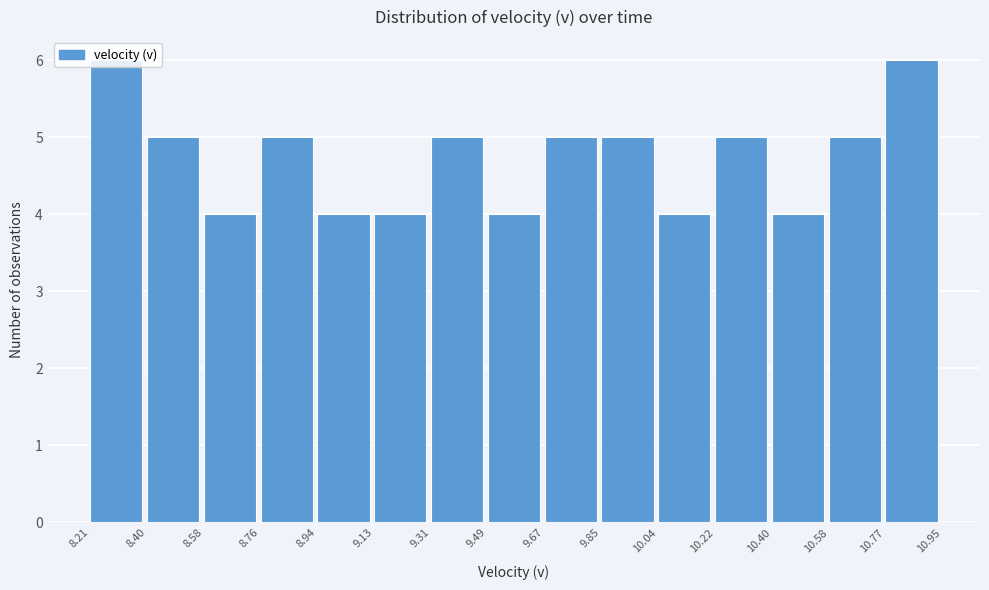

How tall is the bar that spans 8.40 to 8.58 on the x-axis? The values are not printed on the chart, so give them approximately, as read against the axis.

5